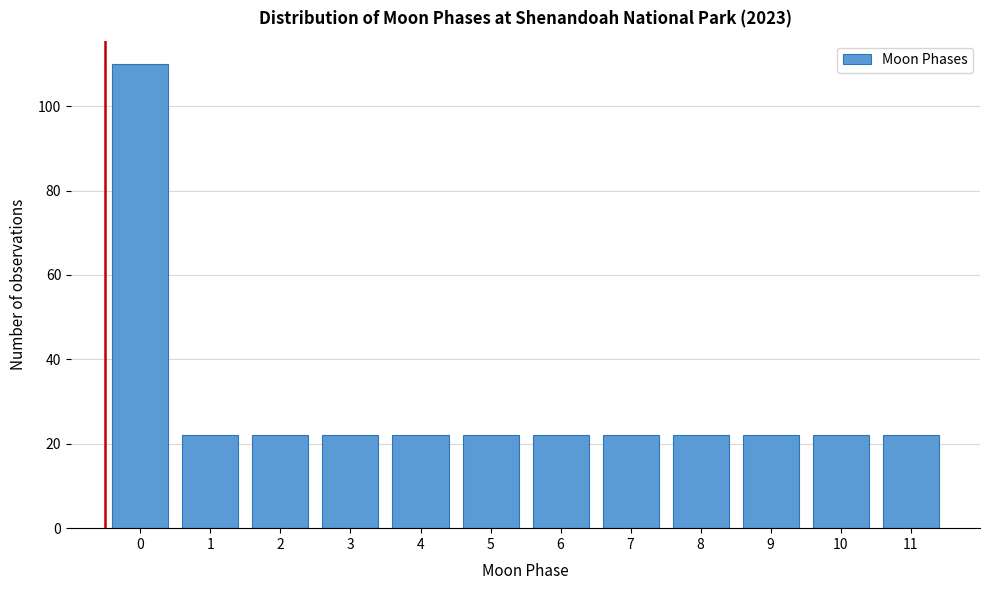

Reading left to right, extract all data points from this chart.

0=110	1=22	2=22	3=22	4=22	5=22	6=22	7=22	8=22	9=22	10=22	11=22